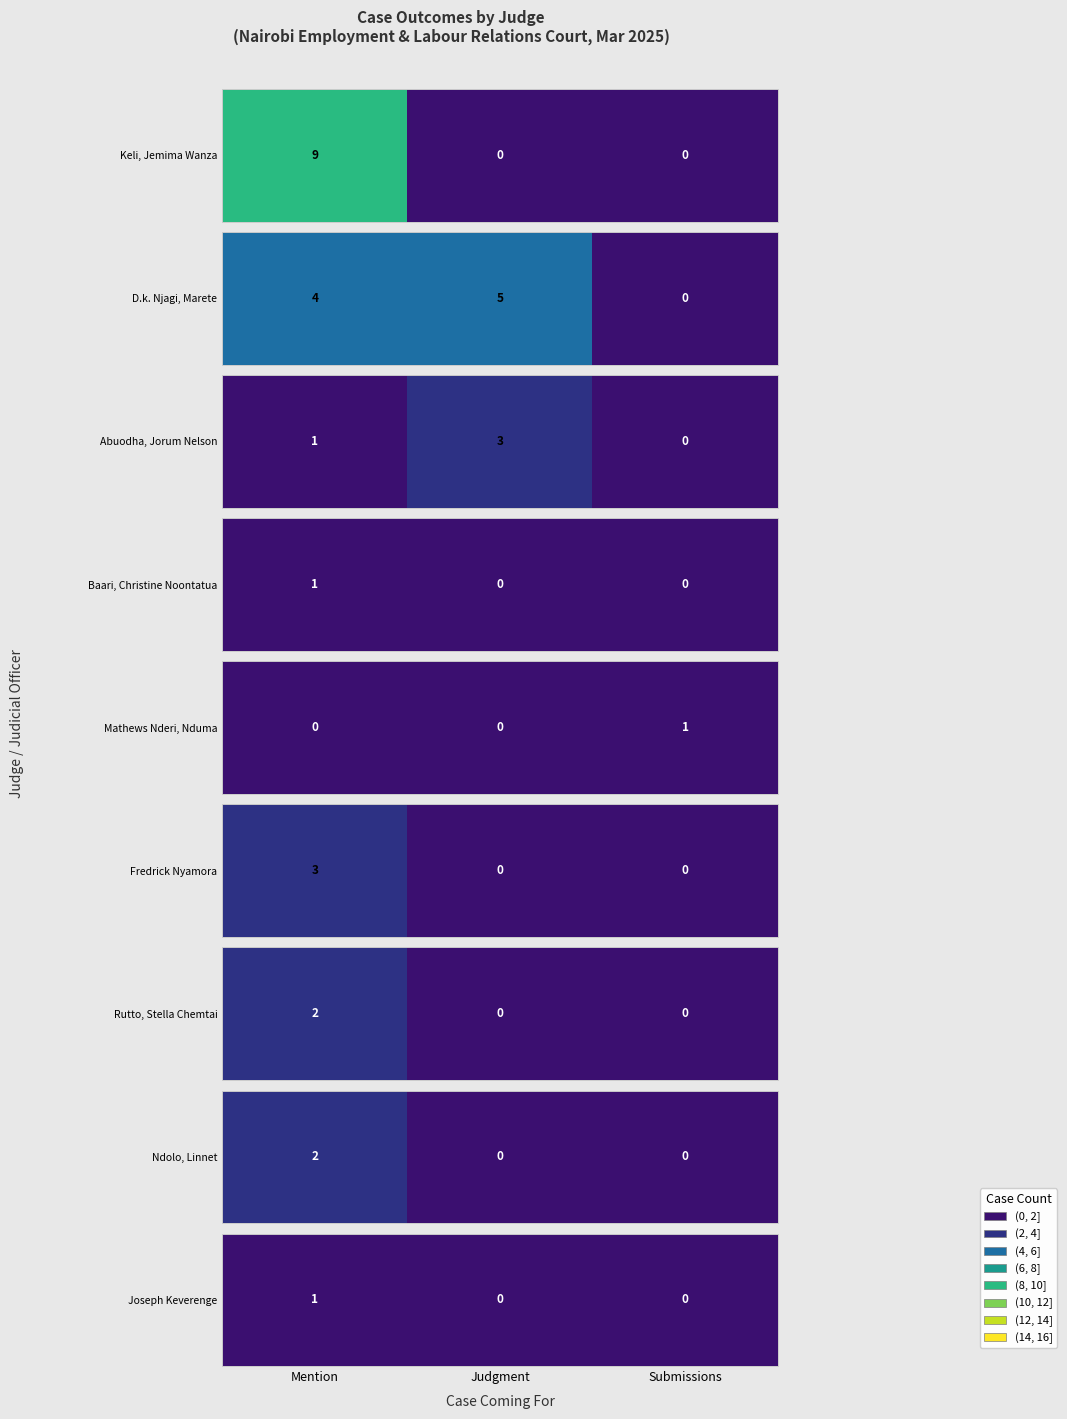

List the labels in order of value, smallest first.

Judgment, Submissions, Mention